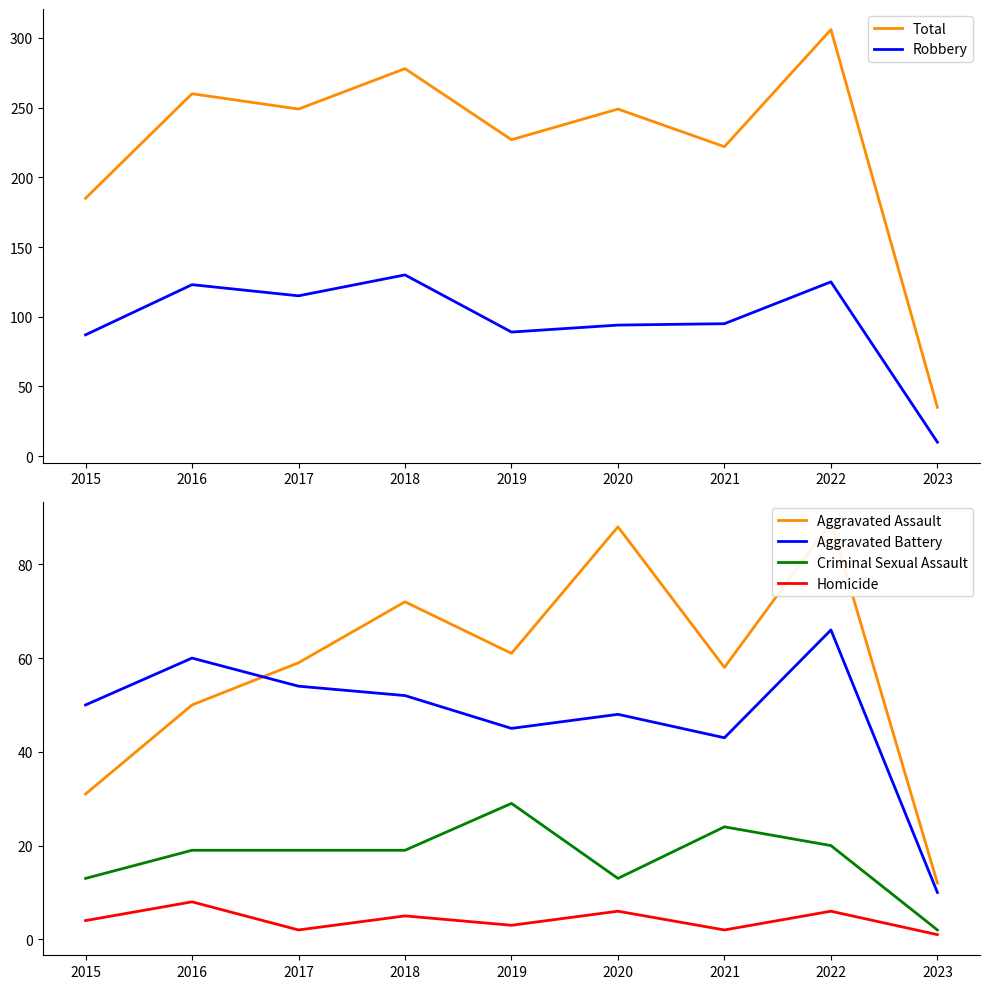

What is the difference between the maximum and minimum values in the Total series?

271